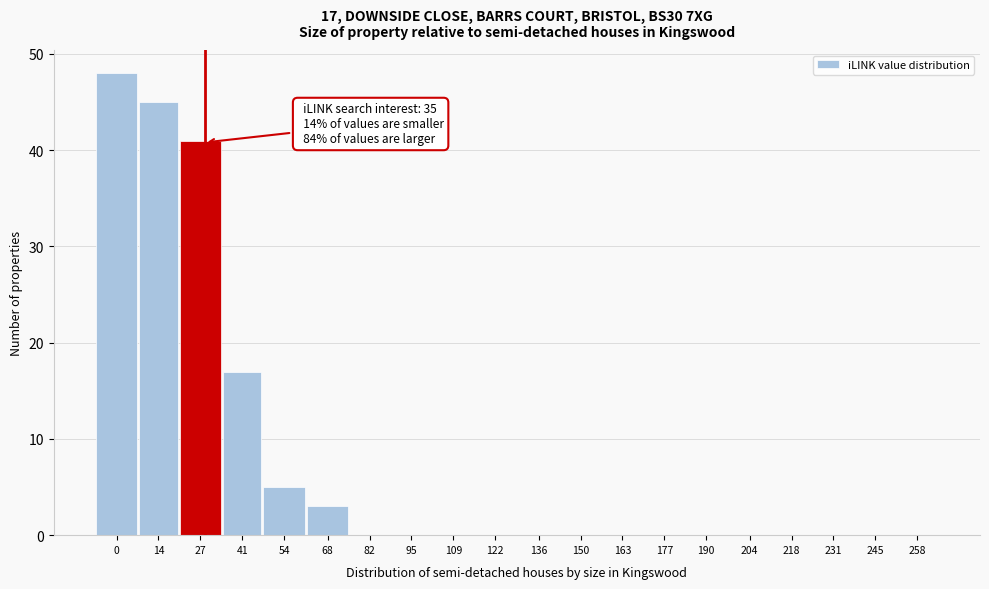

Reading left to right, what are all the values shown in this chart?

0=48	14=45	27=41	41=17	54=5	68=3	82=0	95=0	109=0	122=0	136=0	150=0	163=0	177=0	190=0	204=0	218=0	231=0	245=0	258=0